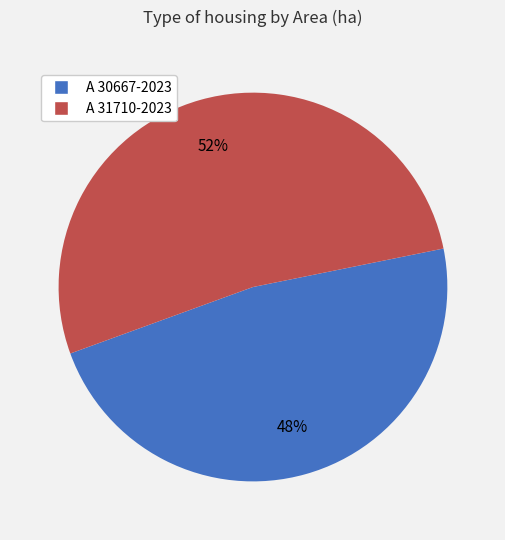

To the nearest percent, what is the average slice percentage?

50%